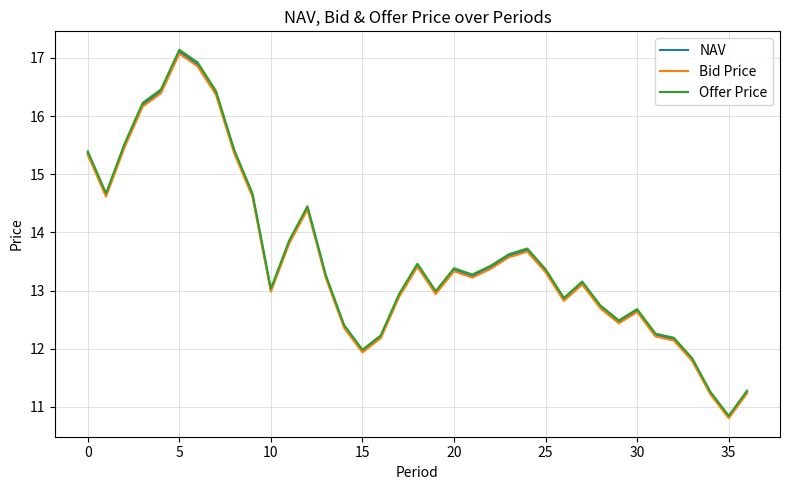

What is the sum of all NAV values?

502.9